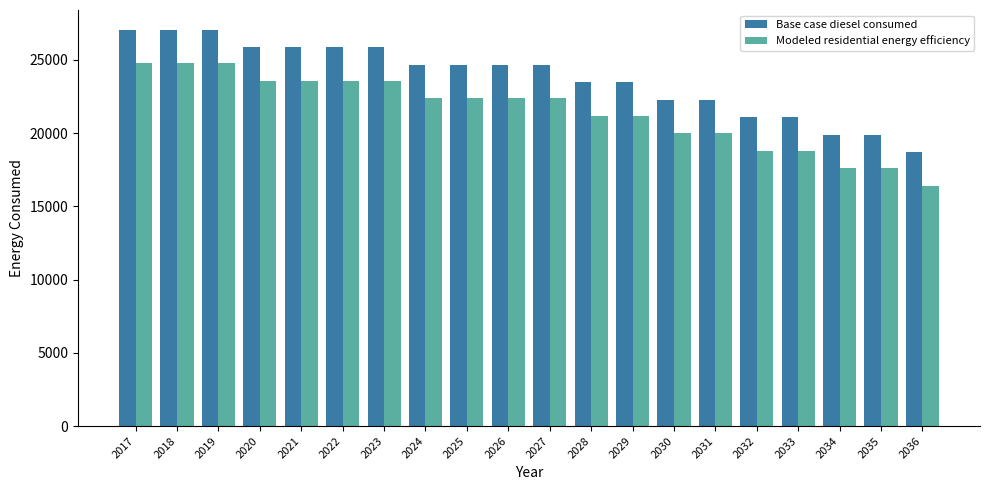

List the series in order of their peak value, lowest first.

Modeled residential energy efficiency, Base case diesel consumed